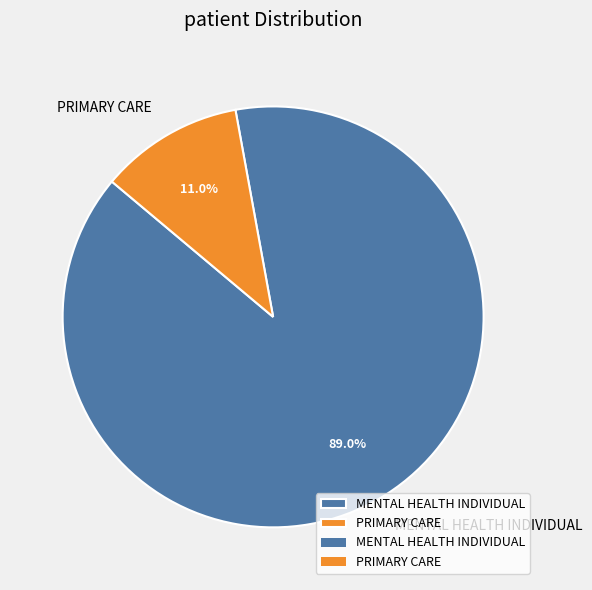

How many slices are in this pie chart?

2